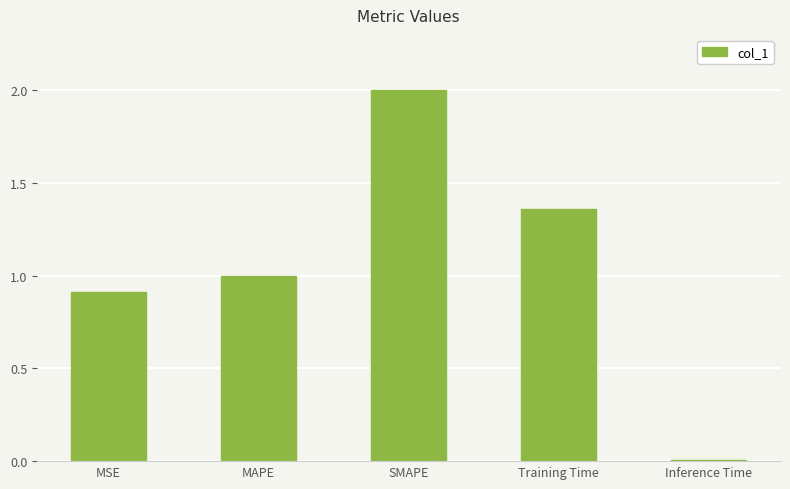

What is the difference between the second highest and second lowest values?

0.4